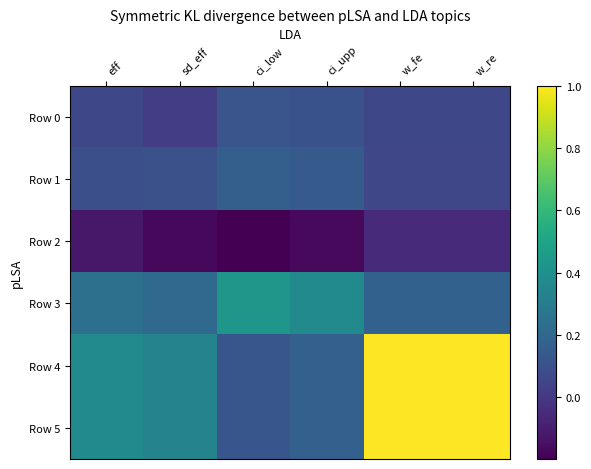

At which category is the sum across all series the highest?

w_fe